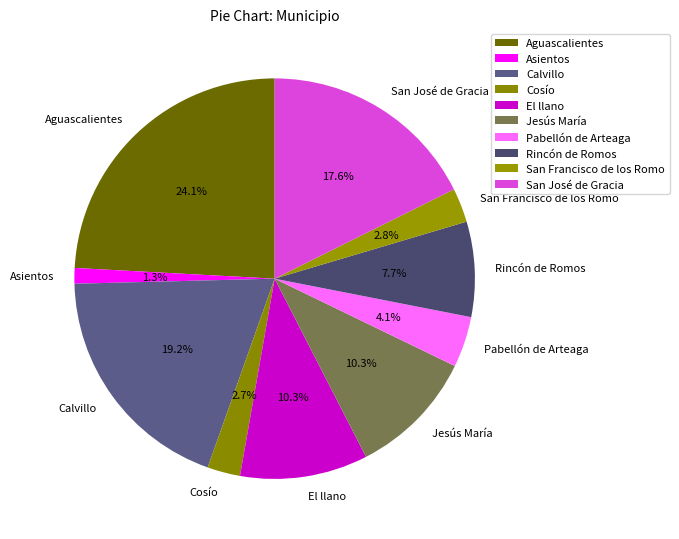

To the nearest percent, what is the average slice percentage?

10%